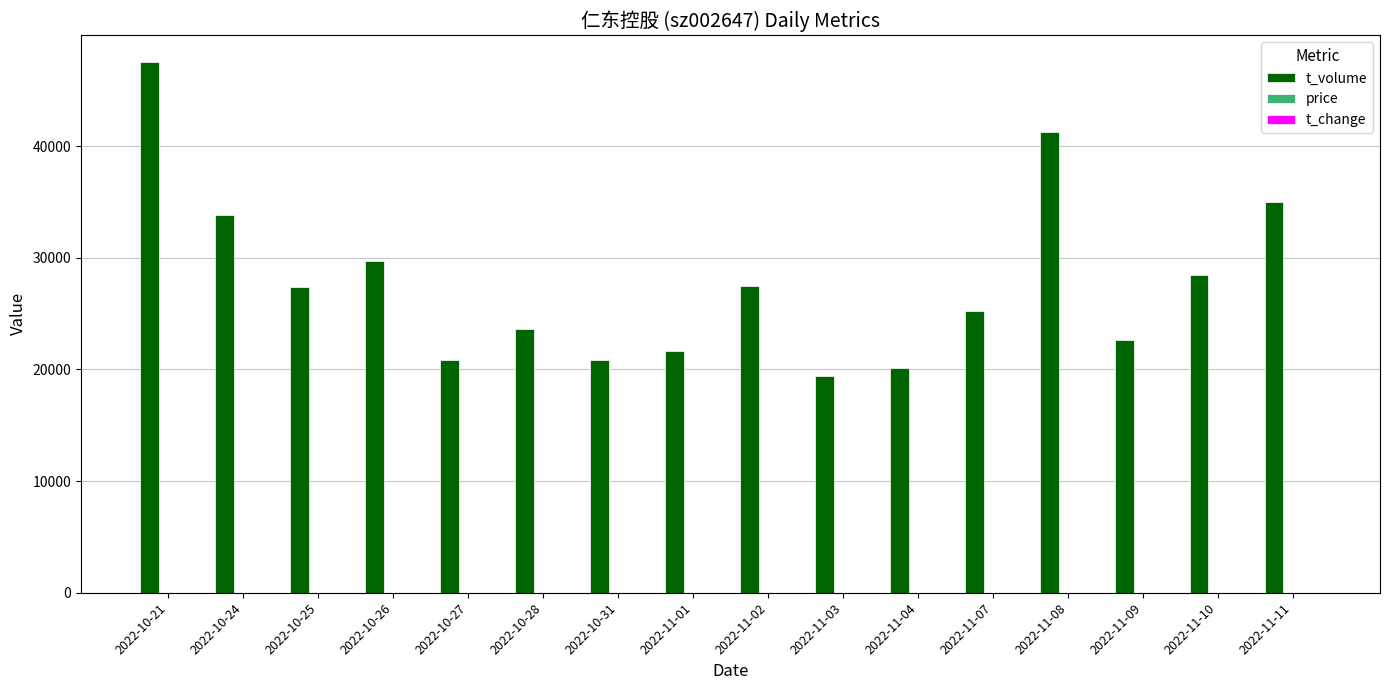

What is the greatest value displayed?

47567.0